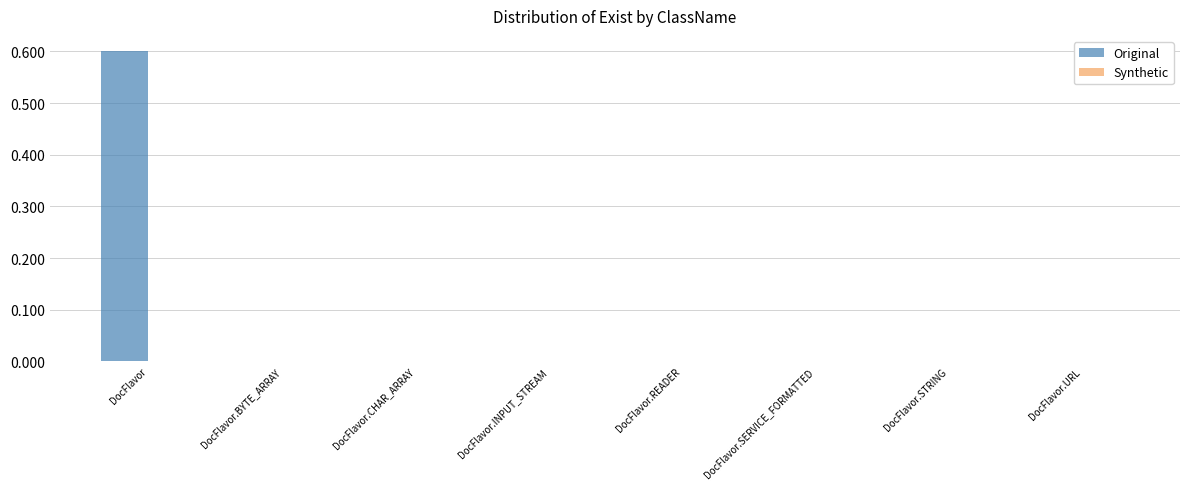

The value at DocFlavor.READER is -0.3. True or false?

False